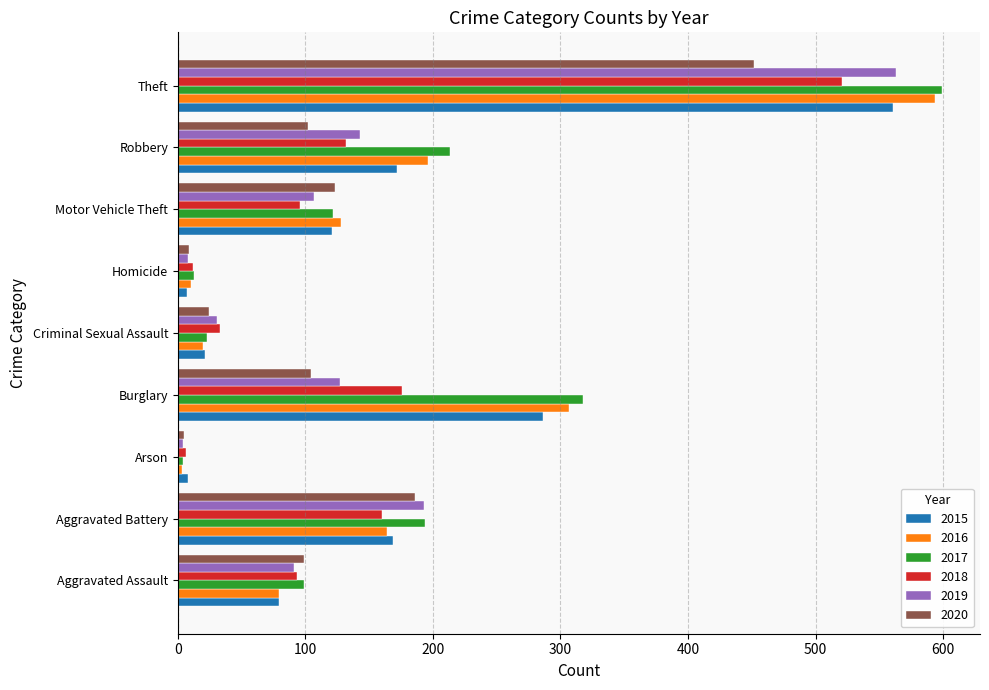

What is the difference between the highest and lowest values at Theft?

147